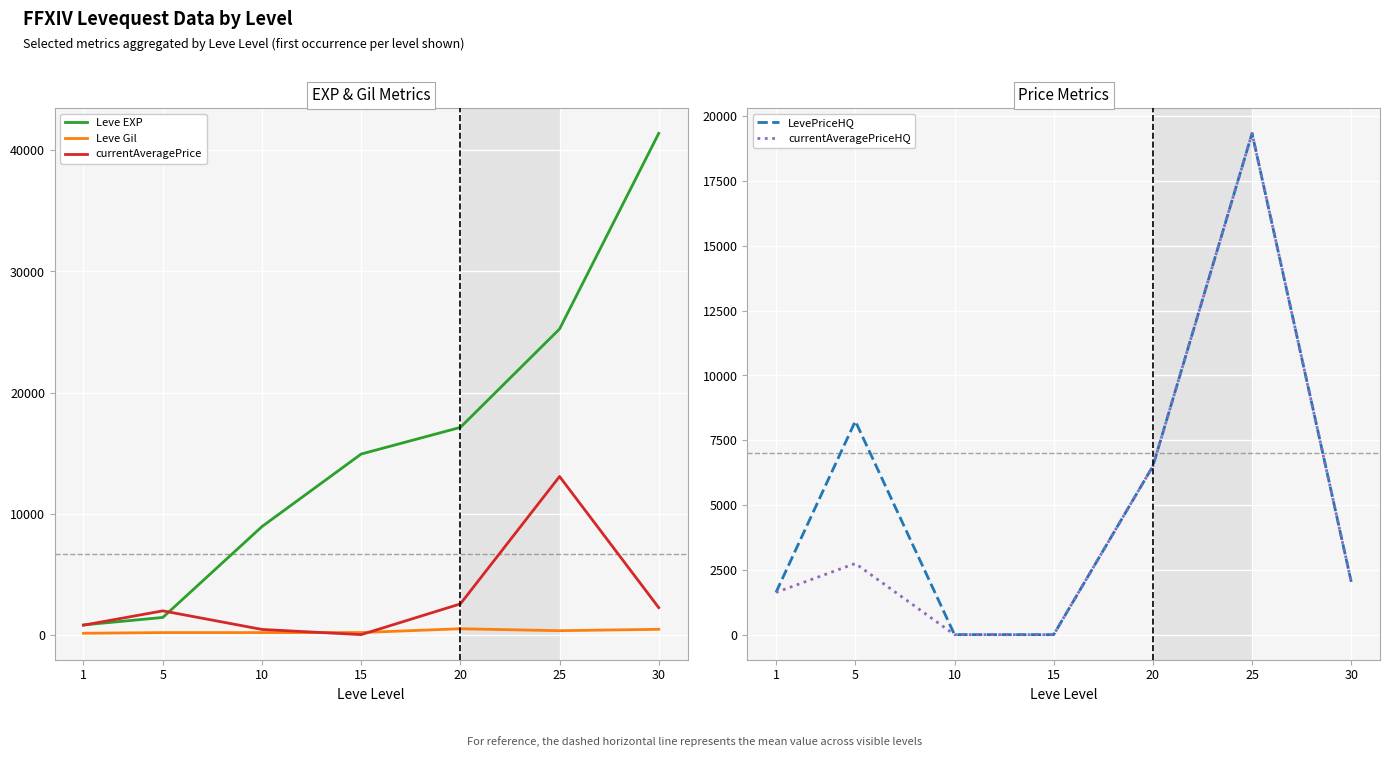

What is the greatest value displayed?

41410.0